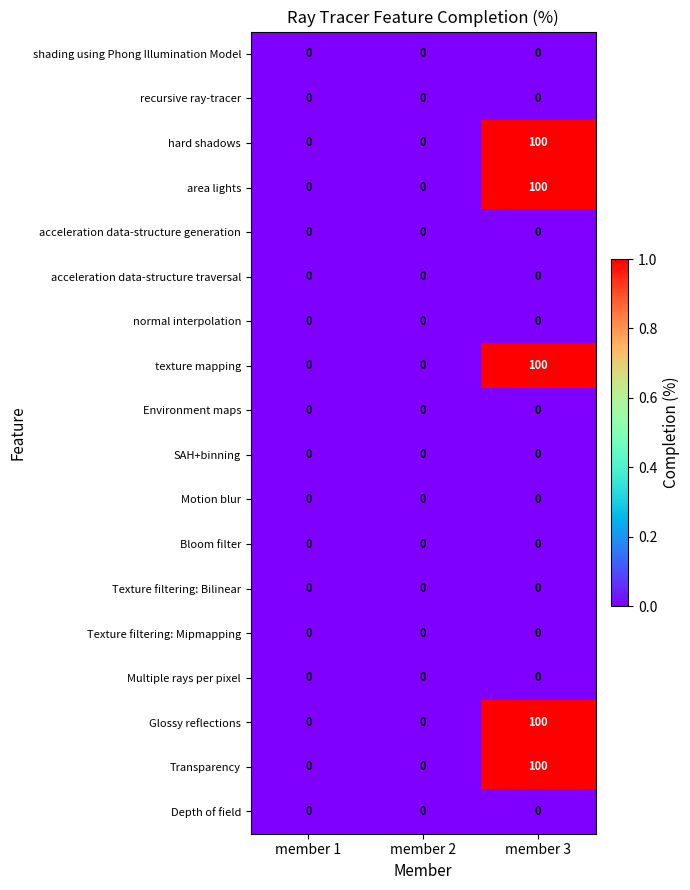

What is the total value across all series at member 3?

500